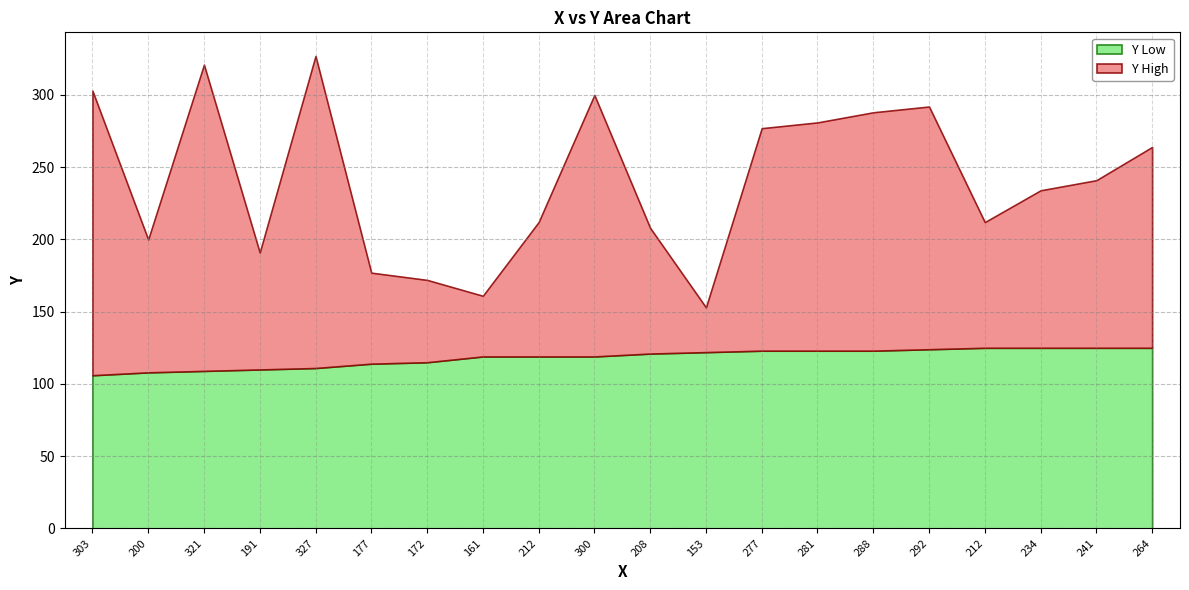

Which series has the largest total across all categories?

Y_high